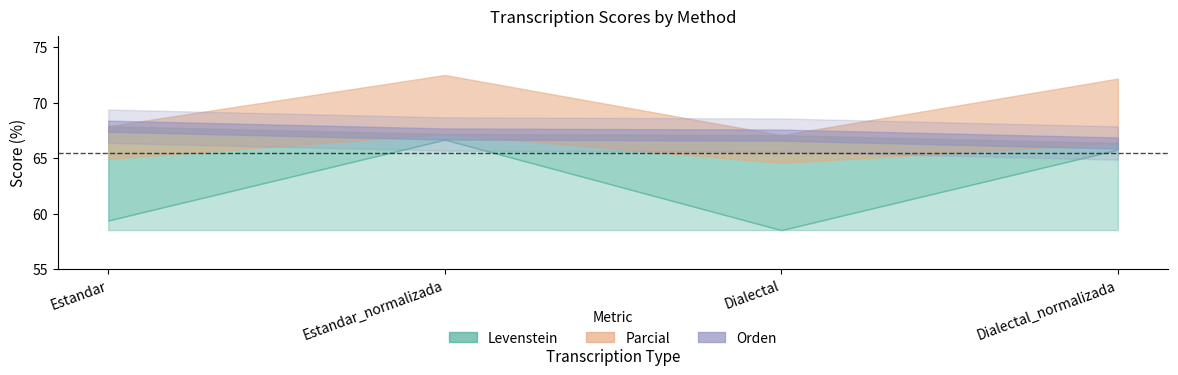

True or false: Orden and Levenstein cross at least once.

False